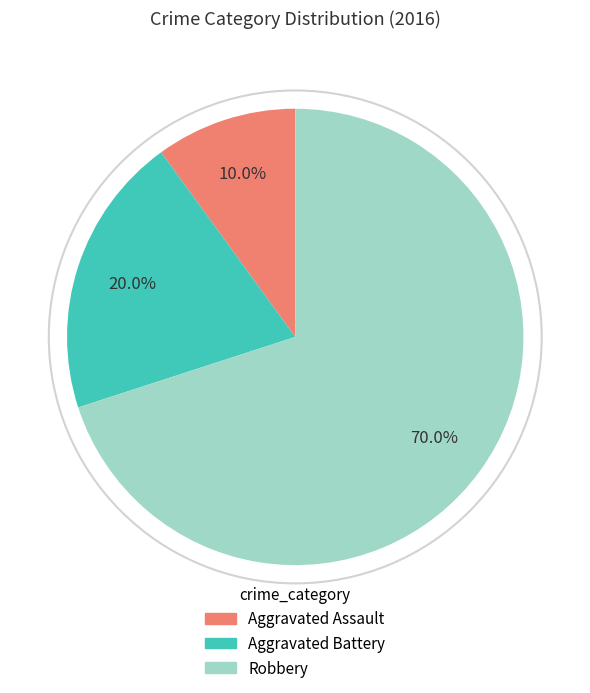

Does Aggravated Battery represent more than half of the total?

No